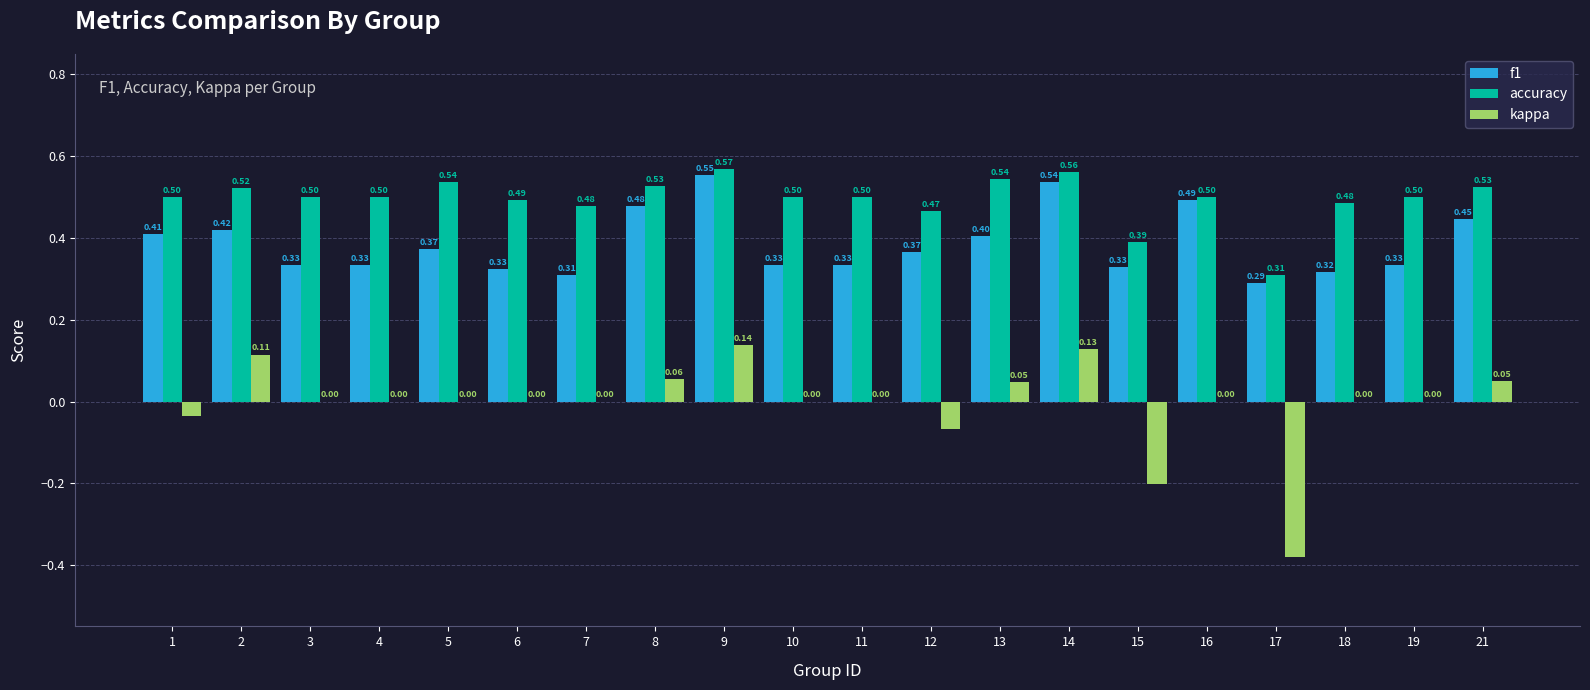

Which series has the largest total across all categories?

accuracy